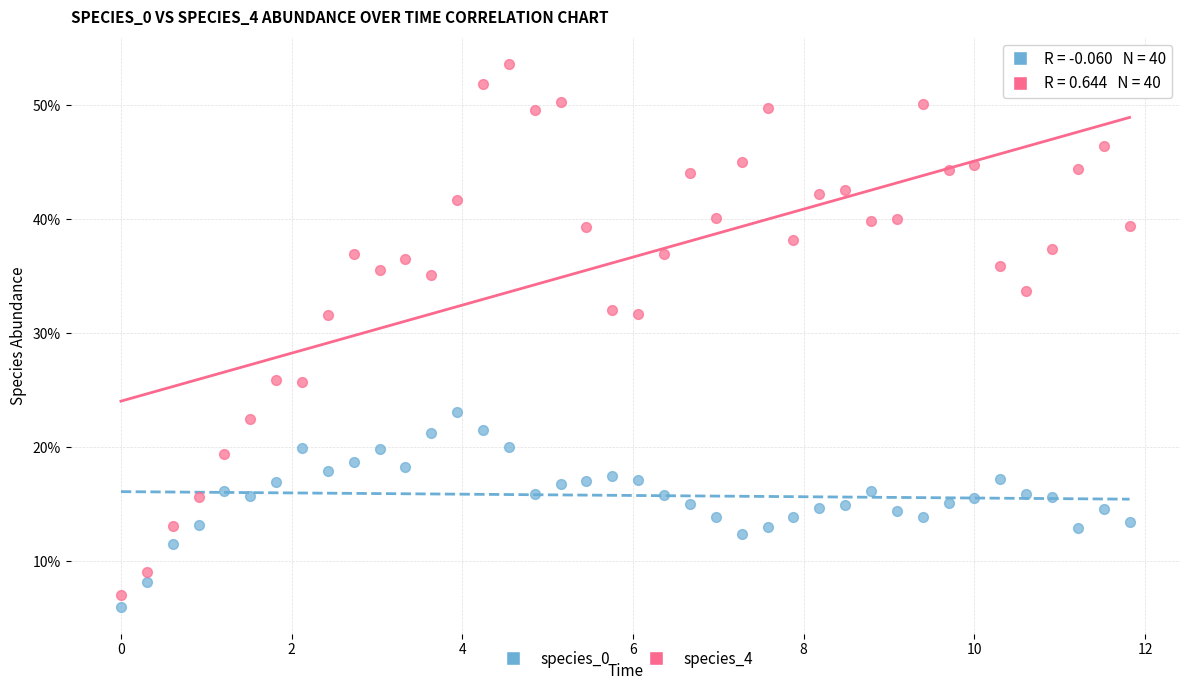

Which series reaches the maximum Y coordinate?

species_4